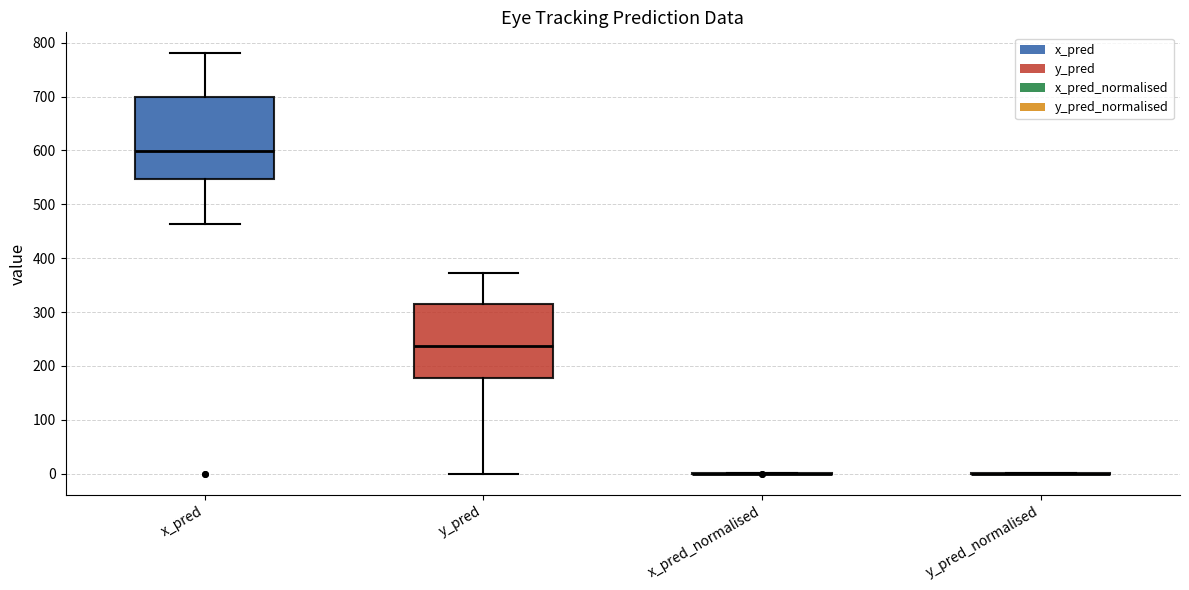

Reading left to right, read every box against the y-axis: the position of its median line, the range the box covers, and the ends of its whiskers. The values are not printed on the chart, so give them approximately, as read against the axis.

x_pred: median 600, box 550 to 700, whiskers 460 to 780
y_pred: median 240, box 180 to 310, whiskers 0 to 370
x_pred_normalised: box collapsed to a line at 0, whiskers 0 to 0
y_pred_normalised: box collapsed to a line at 0, whiskers 0 to 0